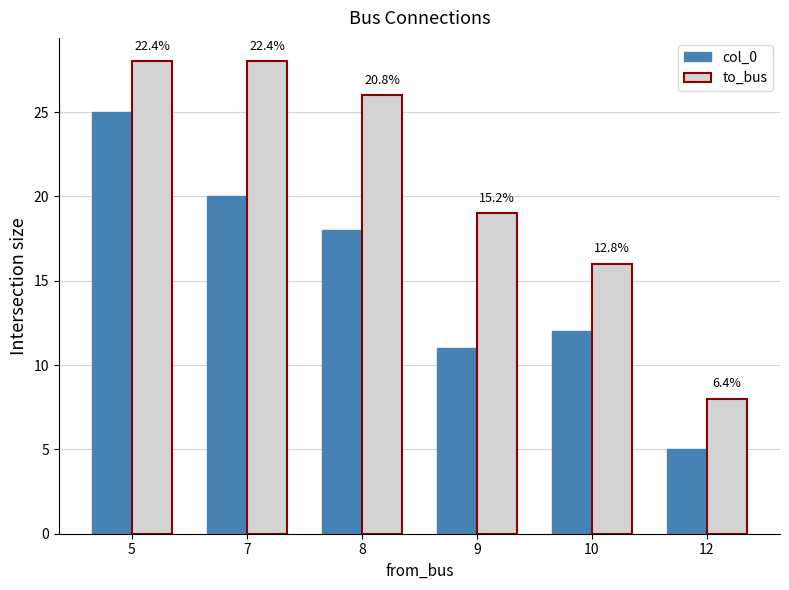

Rank the series by their average value, from highest to lowest.

to_bus, col_0